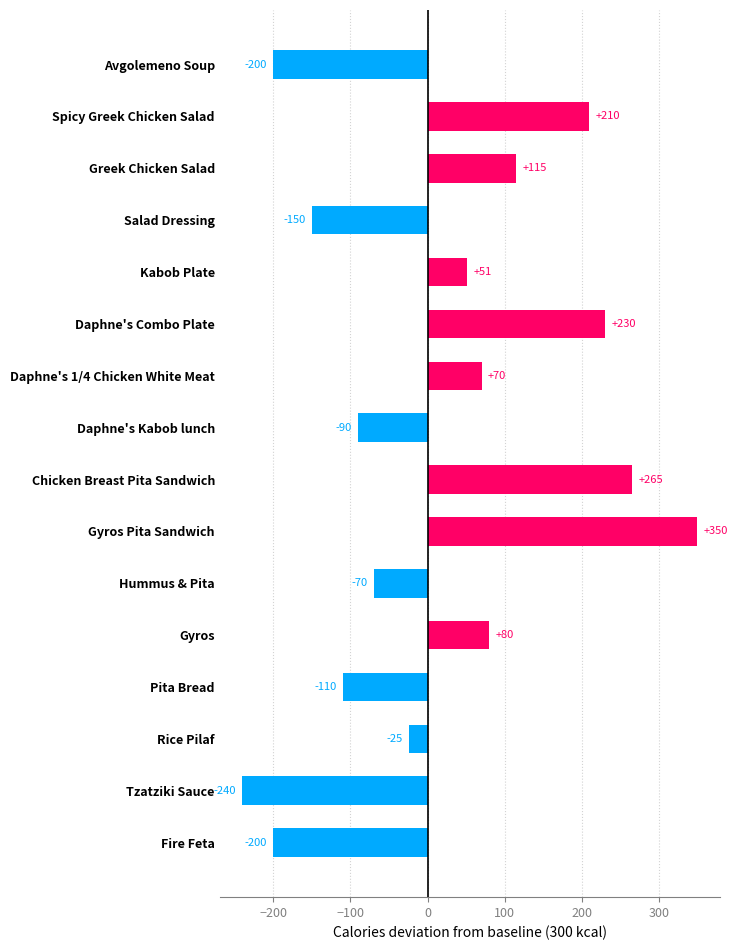

Is it true that the value at Spicy Greek Chicken Salad is 209.6?

True